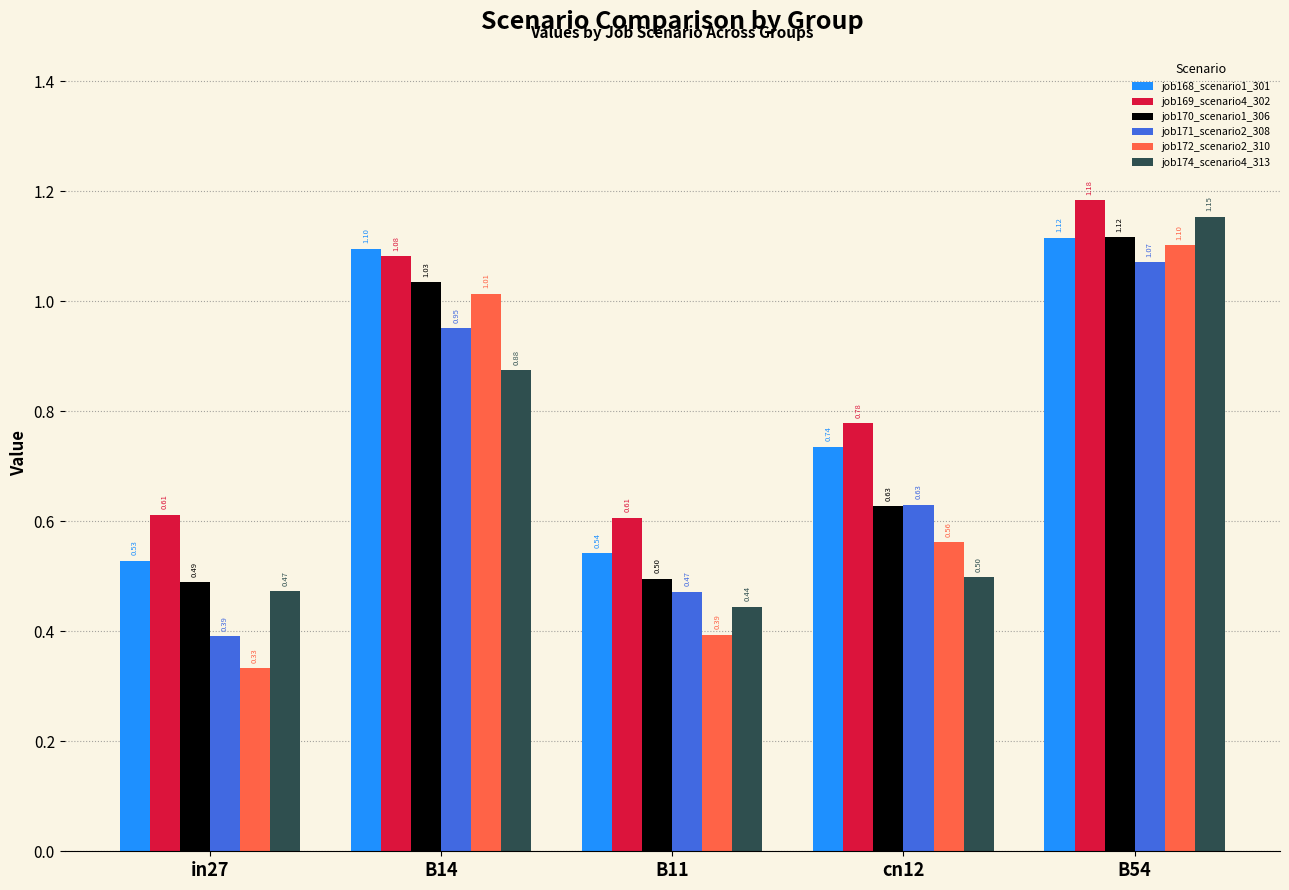

What is the spread (max minus min) of values at B54?

0.1